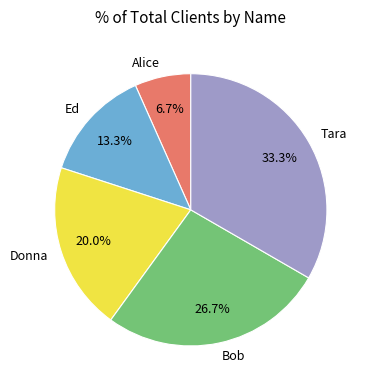

Combined, do Tara and Bob account for over 50%?

Yes